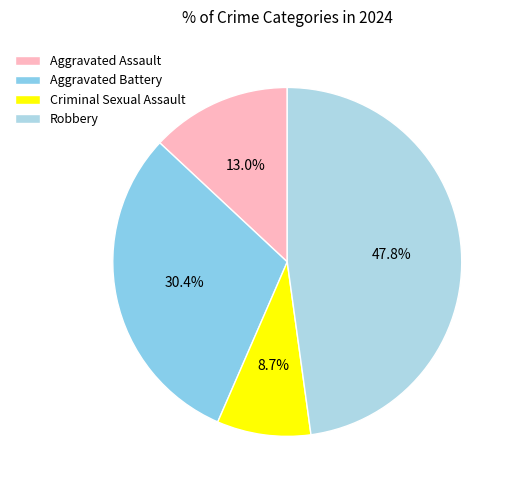

What is the ratio of the value at Robbery to the value at Aggravated Assault?

3.7